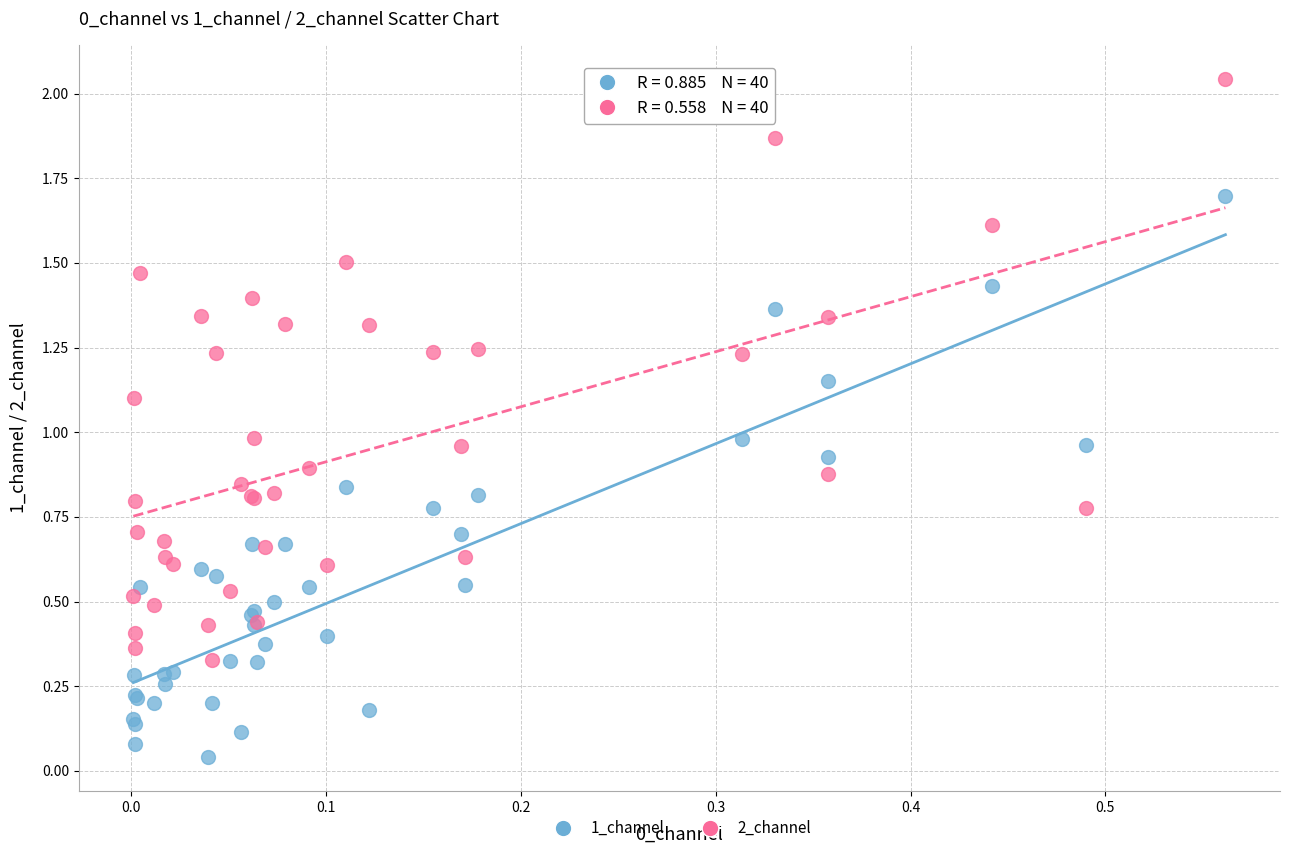

Which series reaches the maximum Y coordinate?

2_channel